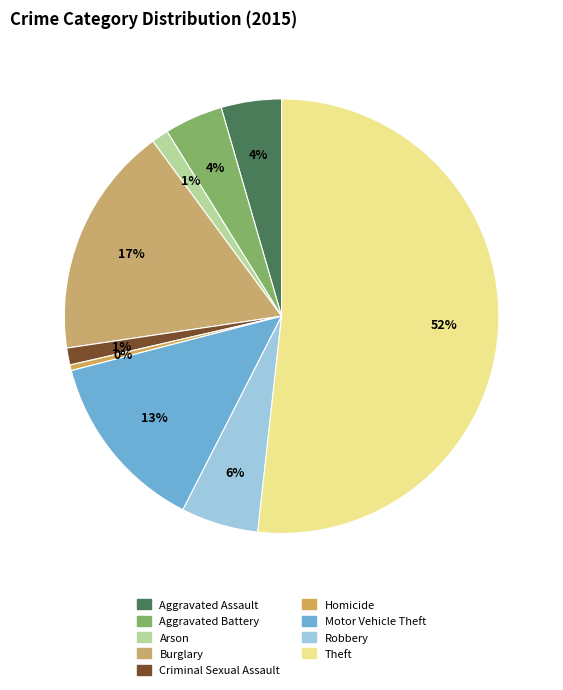

Approximately how many times larger is the value at Aggravated Battery compared to Theft?

0.1